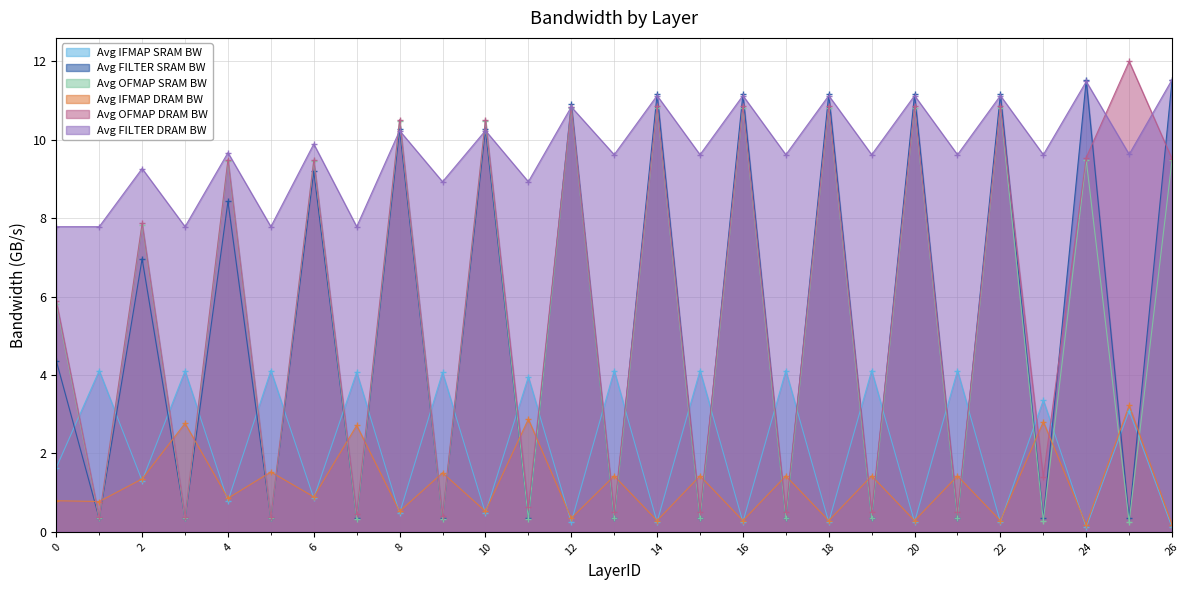

Reading left to right, what are all the values shown in this chart?

Avg IFMAP SRAM BW: 0=1.6	1=4.1	2=1.3	3=4.1	4=0.8	5=4.1	6=0.9	7=4.1	8=0.5	9=4.1	10=0.5	11=4.0	12=0.2	13=4.1	14=0.3	15=4.1	16=0.3	17=4.1	18=0.3	19=4.1	20=0.3	21=4.1	22=0.3	23=3.4	24=0.1	25=3.1	26=0.1
Avg FILTER SRAM BW: 0=4.4	1=0.3	2=7.0	3=0.3	4=8.4	5=0.3	6=9.2	7=0.3	8=10.3	9=0.3	10=10.3	11=0.3	12=10.9	13=0.3	14=11.2	15=0.3	16=11.2	17=0.3	18=11.2	19=0.3	20=11.2	21=0.3	22=11.2	23=0.3	24=11.5	25=0.3	26=11.5
Avg OFMAP SRAM BW: 0=5.8	1=0.3	2=7.8	3=0.3	4=9.5	5=0.3	6=9.5	7=0.3	8=10.5	9=0.3	10=10.5	11=0.3	12=10.8	13=0.3	14=10.8	15=0.3	16=10.8	17=0.3	18=10.8	19=0.3	20=10.8	21=0.3	22=10.8	23=0.3	24=9.5	25=0.3	26=9.5
Avg IFMAP DRAM BW: 0=0.8	1=0.8	2=1.3	3=2.8	4=0.9	5=1.5	6=0.9	7=2.7	8=0.5	9=1.5	10=0.5	11=2.9	12=0.3	13=1.4	14=0.3	15=1.4	16=0.3	17=1.4	18=0.3	19=1.4	20=0.3	21=1.4	22=0.3	23=2.8	24=0.2	25=3.2	26=0.2
Avg OFMAP DRAM BW: 0=5.9	1=0.4	2=7.9	3=0.4	4=9.5	5=0.4	6=9.5	7=0.4	8=10.5	9=0.4	10=10.5	11=0.6	12=10.8	13=0.5	14=10.9	15=0.5	16=10.9	17=0.5	18=10.9	19=0.5	20=10.9	21=0.5	22=10.9	23=1.4	24=9.5	25=12.0	26=9.5
Avg FILTER DRAM BW: 0=7.8	1=7.8	2=9.3	3=7.8	4=9.7	5=7.8	6=9.9	7=7.8	8=10.2	9=8.9	10=10.2	11=8.9	12=10.8	13=9.6	14=11.1	15=9.6	16=11.1	17=9.6	18=11.1	19=9.6	20=11.1	21=9.6	22=11.1	23=9.6	24=11.5	25=9.6	26=11.5